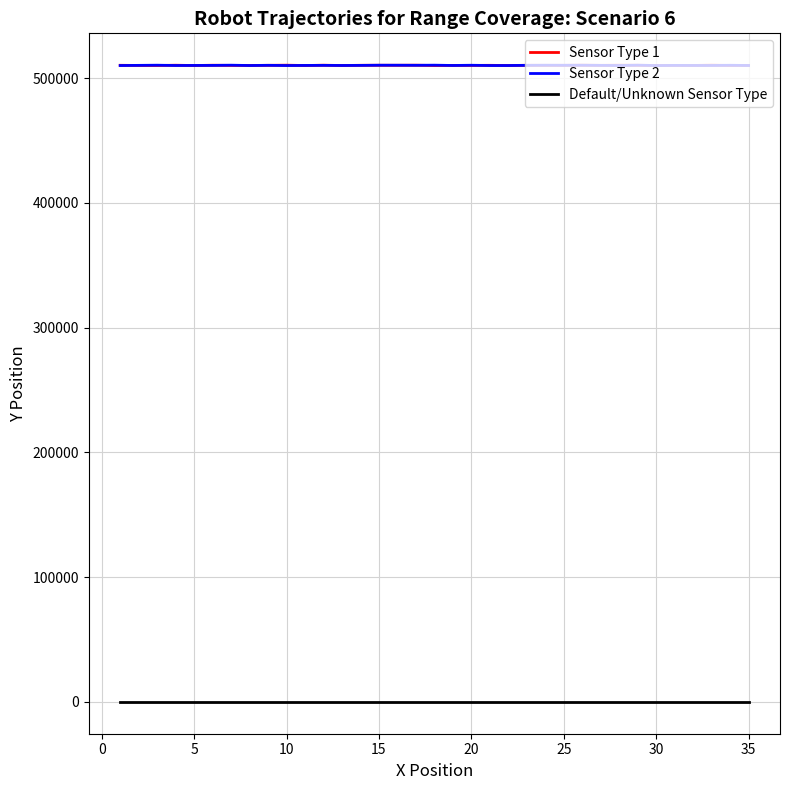

True or false: Sensor Type 1 and Default/Unknown Sensor Type cross at least once.

False